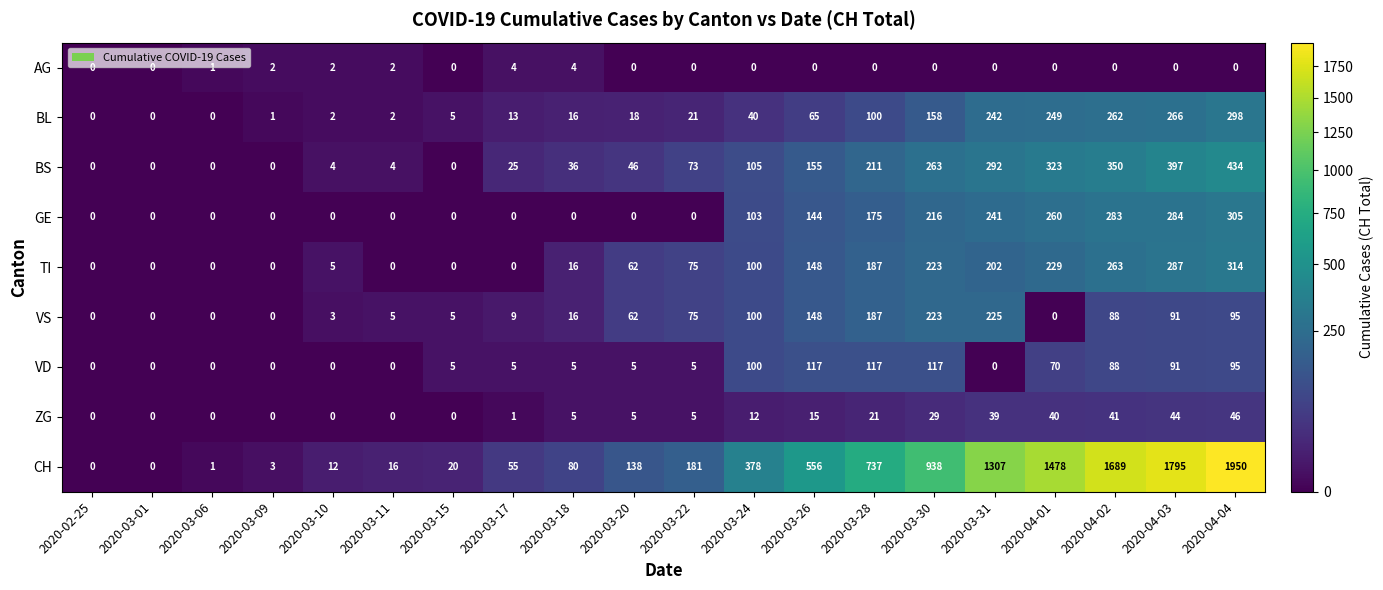

How many categories are shown in the chart?

20